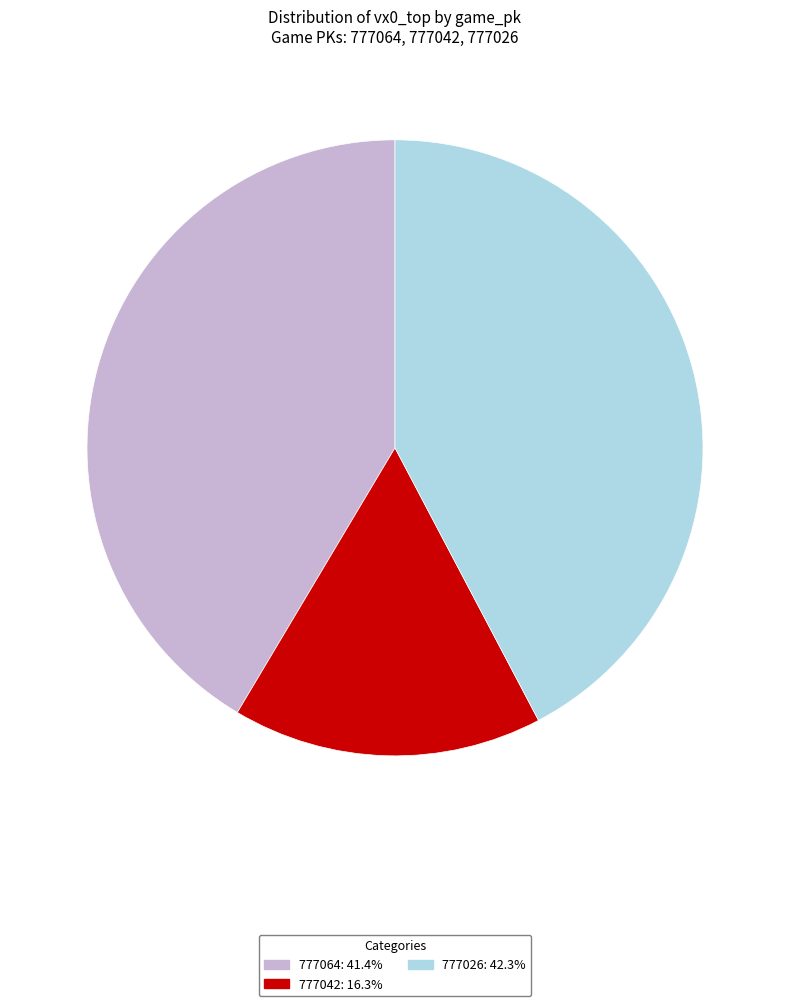

How many segments does this pie chart have?

3